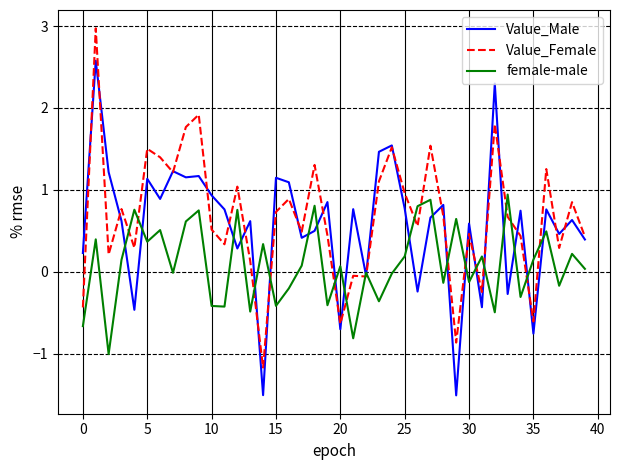

What is the minimum value for Value_Female?

-1.2